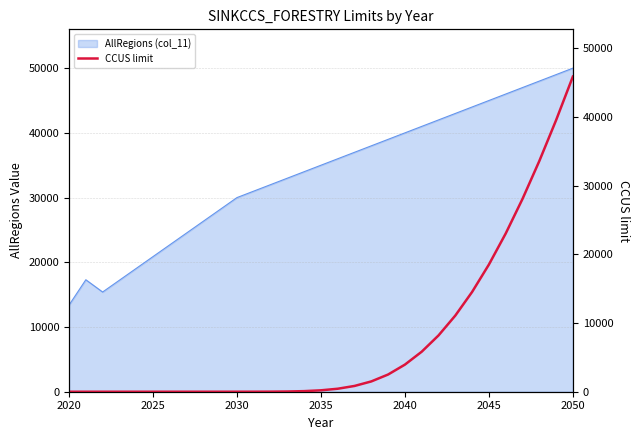

Which category has the lowest value in the AllRegions (col_11) series?

2020